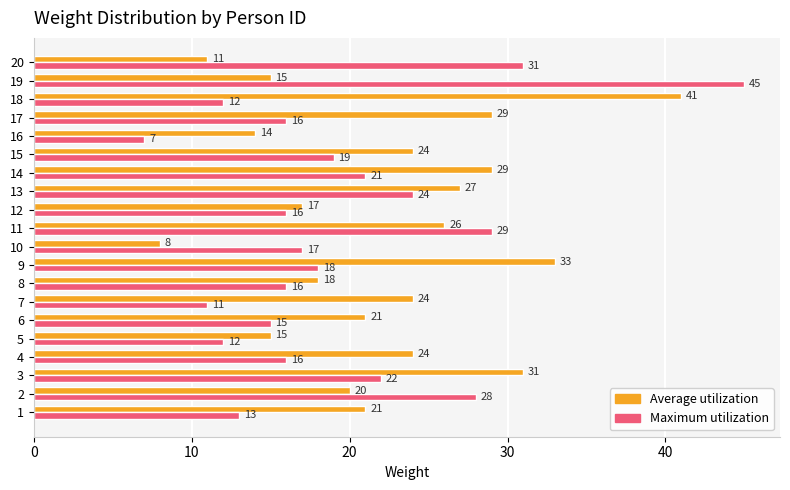

Is it true that Average utilization equals 24 at 15?

True